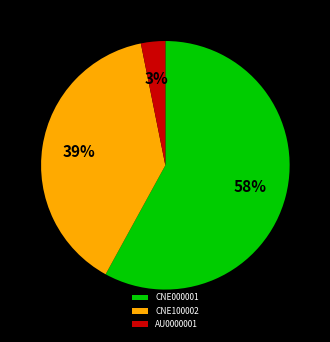

Is there a majority slice in this chart?

Yes